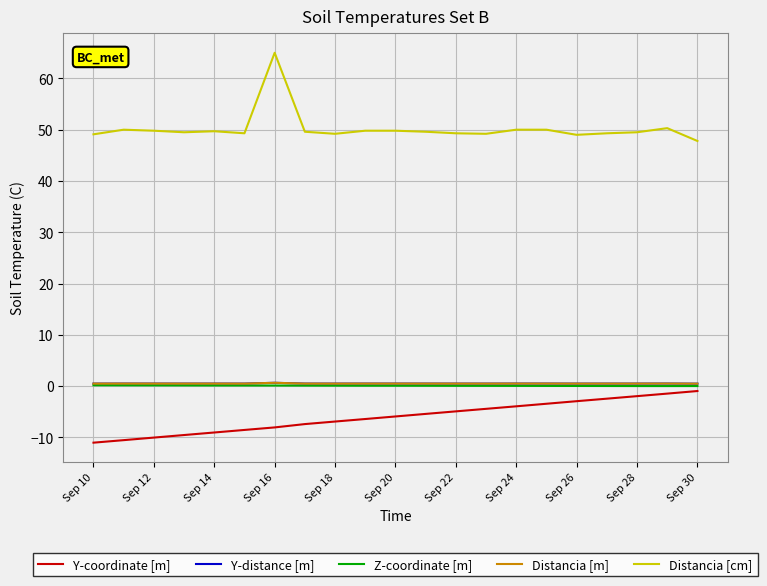

True or false: Distancia [cm] and Z-coordinate [m] cross at least once.

False